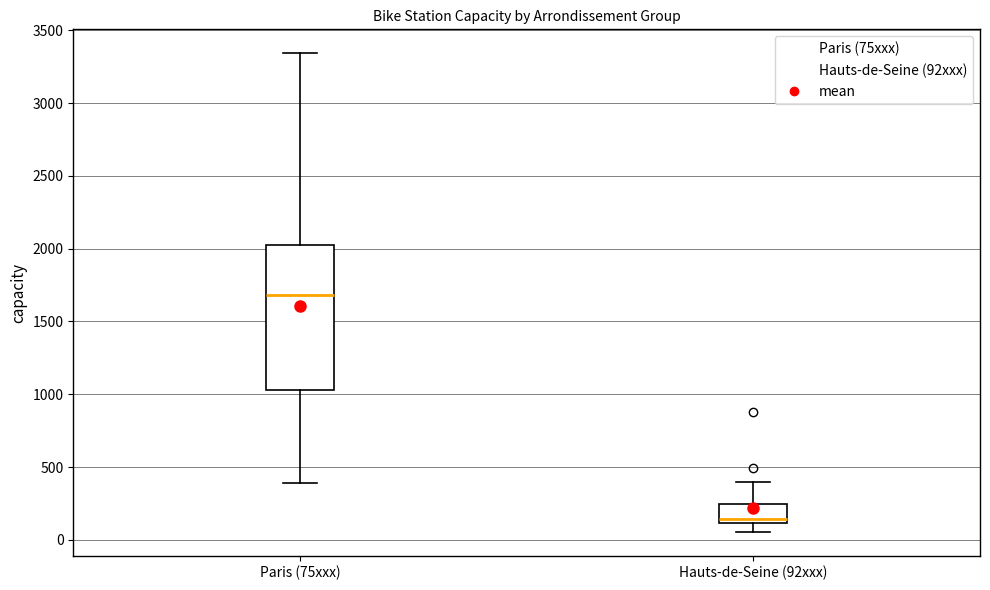

Reading left to right, read every box against the y-axis: the position of its median line, the range the box covers, and the ends of its whiskers. The values are not printed on the chart, so give them approximately, as read against the axis.

Paris (75xxx): median 1700, box 1050 to 2000, whiskers 400 to 3350
Hauts-de-Seine (92xxx): median 150, box 100 to 250, whiskers 50 to 400